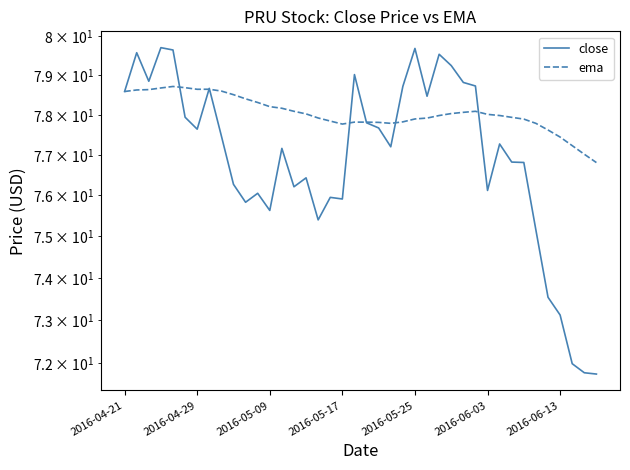

At 17, list the series in order from smallest to largest.

close, ema